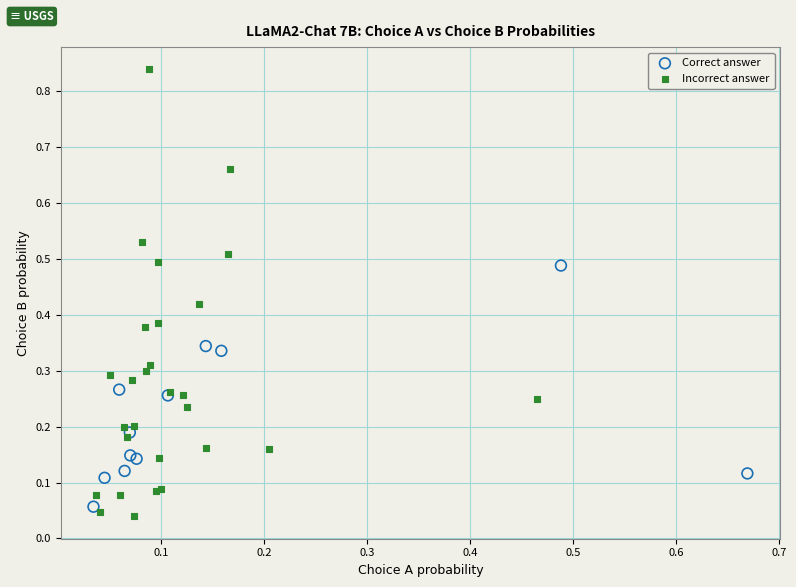

Which series reaches the maximum Y coordinate?

Incorrect answer